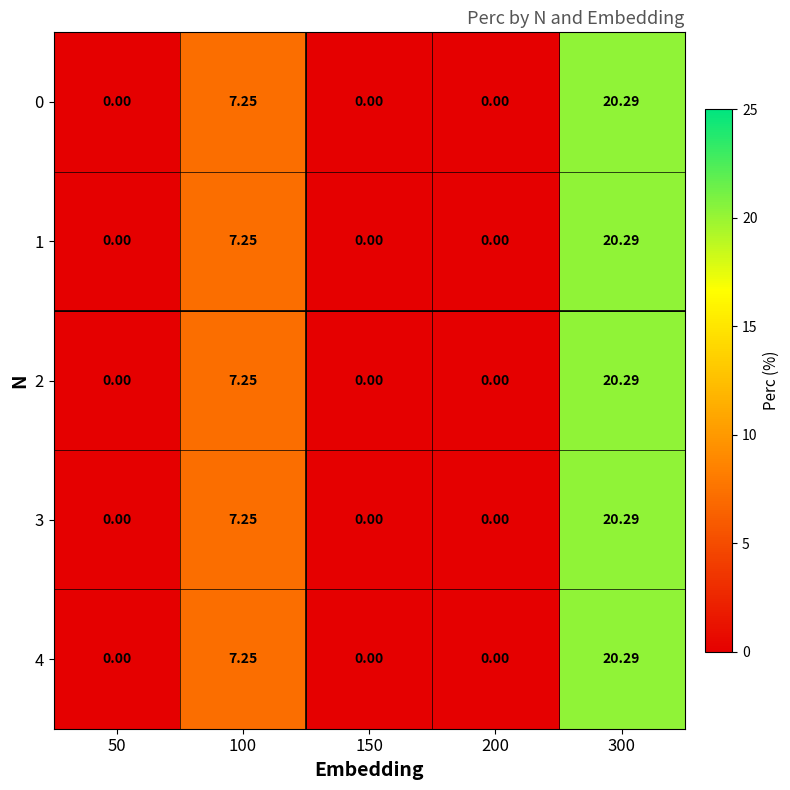

Is the value of 3 at 50 greater than the value of 4 at 300?

No